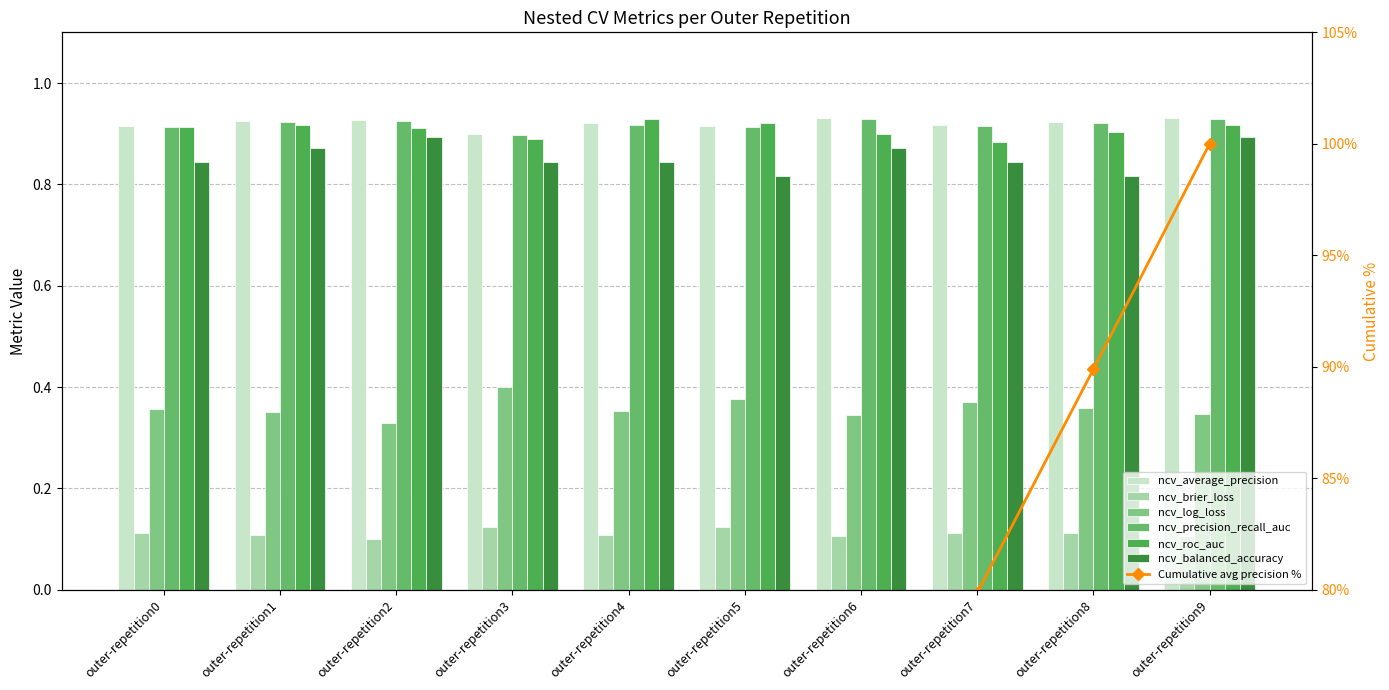

How many groups of bars are there?

10